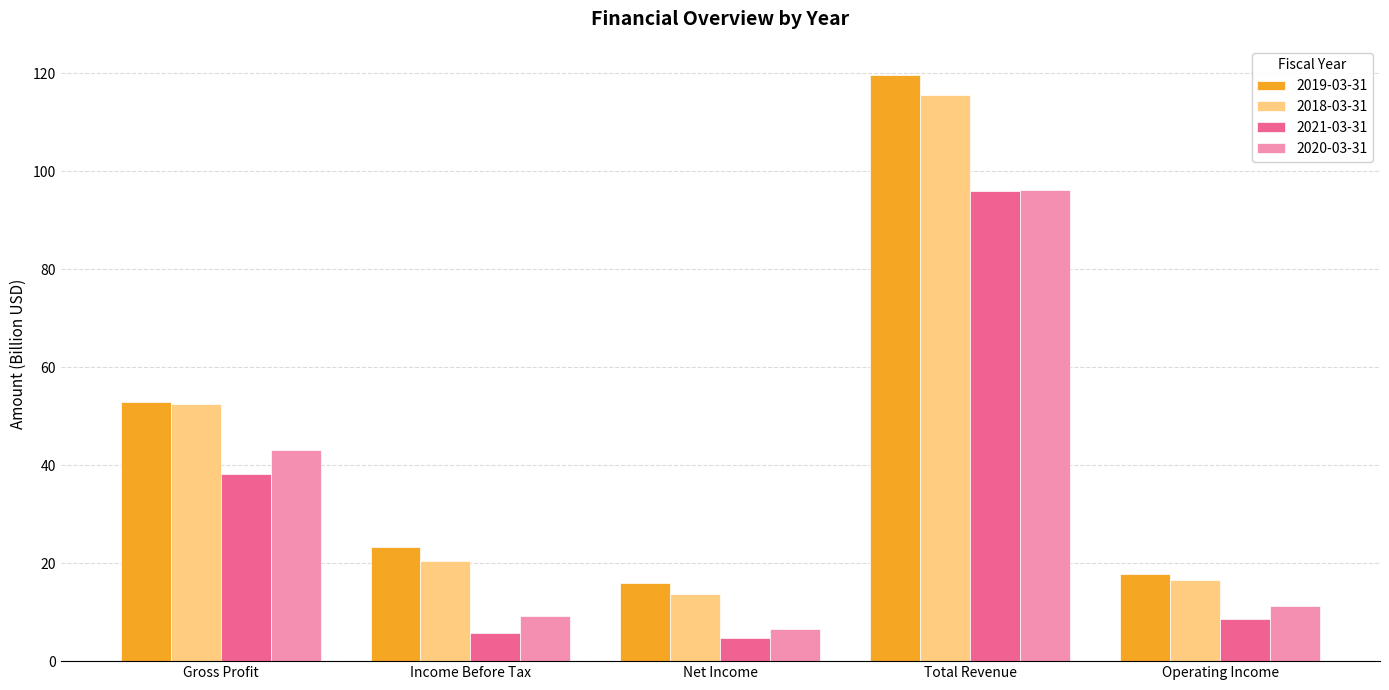

Reading left to right, list all the values displayed in this chart.

2019-03-31: 52.9	23.3	16.0	119.6	17.8
2018-03-31: 52.6	20.4	13.7	115.6	16.6
2021-03-31: 38.1	5.7	4.8	95.9	8.6
2020-03-31: 43.0	9.2	6.5	96.1	11.3